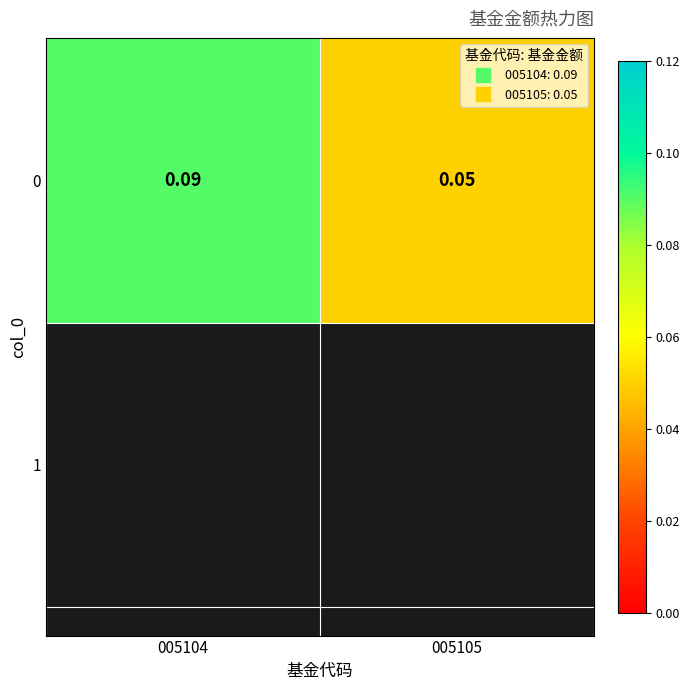

Reading right to left, what are all the values shown in this chart?

005105=0.1	005104=0.1